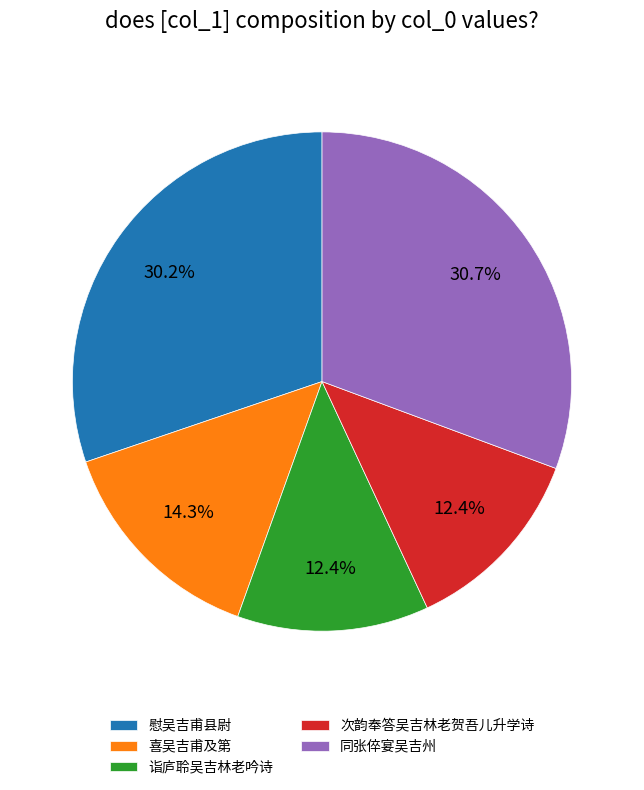

What is the ratio of the value at 次韵奉答吴吉林老贺吾儿升学诗 to the value at 同张倅宴吴吉州?

0.4